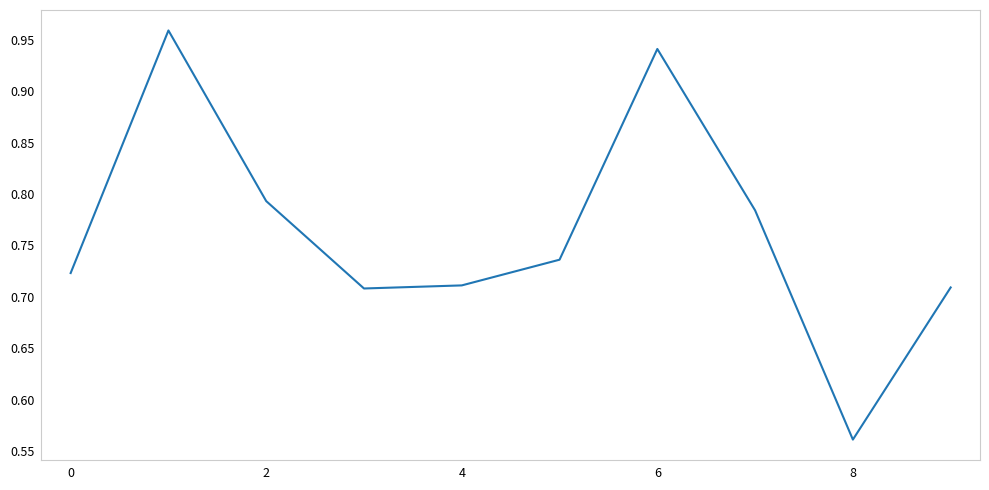

What is the difference between the maximum and minimum values?

0.4